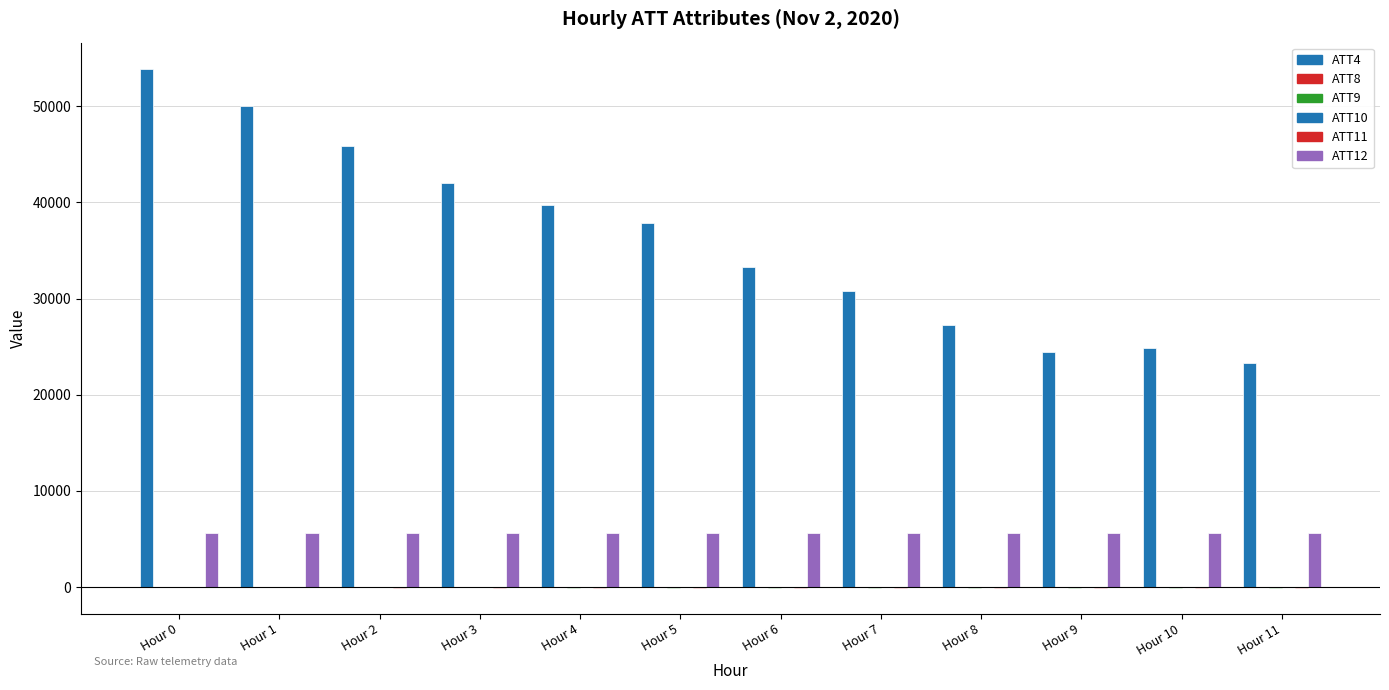

What is the average value of the ATT8 series?

45.6